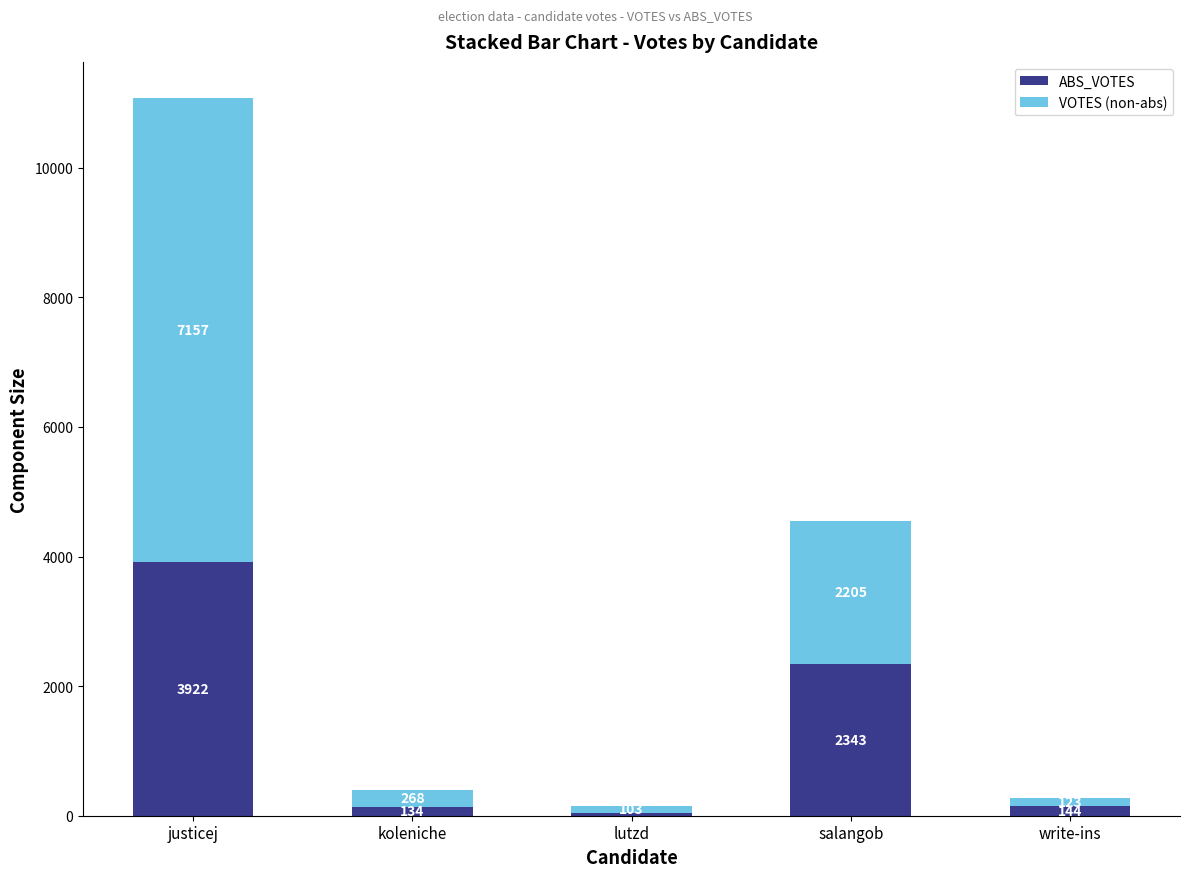

At which category is the sum across all series the highest?

justicej